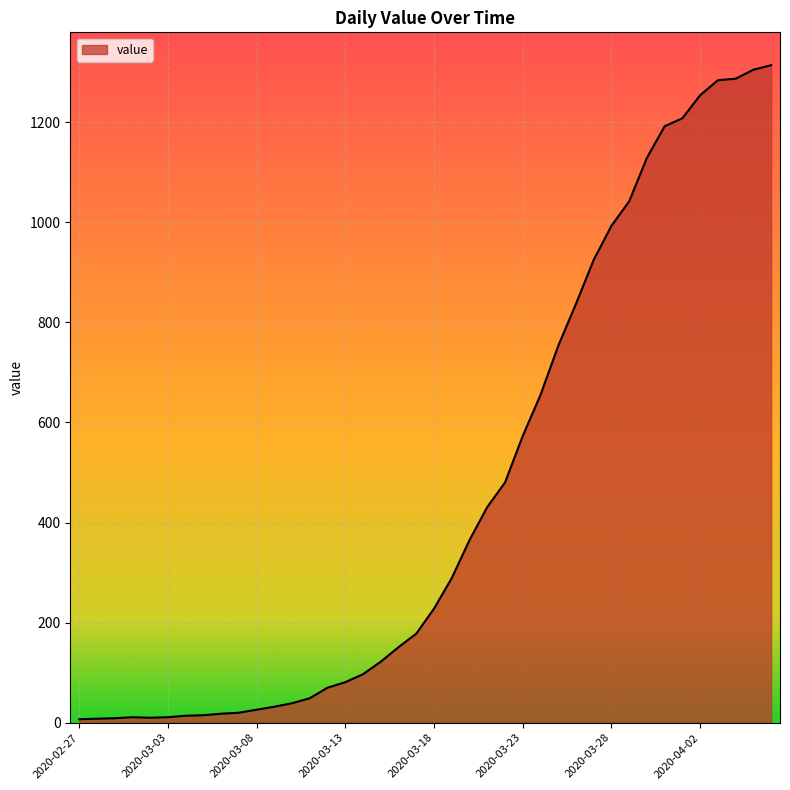

What is the maximum value shown in the chart?

1314